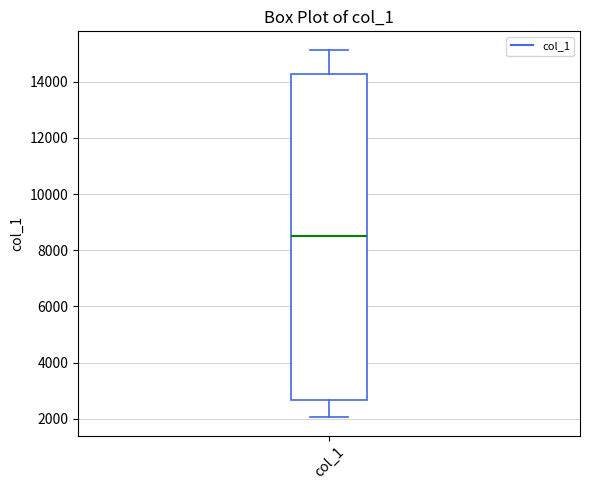

Read this box plot against the y-axis: the position of the median line, the range covered by the box, and the ends of both whiskers. The values are not printed on the chart, so give them approximately, as read against the axis.

median 8600, box 2600 to 14200, whiskers 2000 to 15200